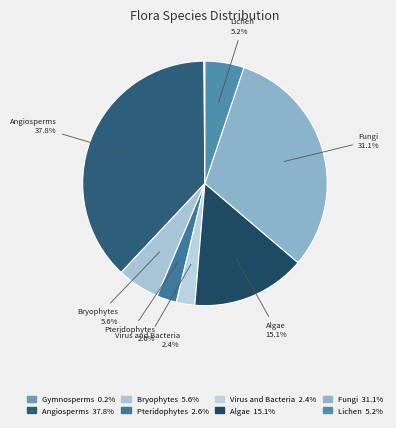

To the nearest percent, what is the difference between the Gymnosperms and Virus and Bacteria slice percentages?

2%